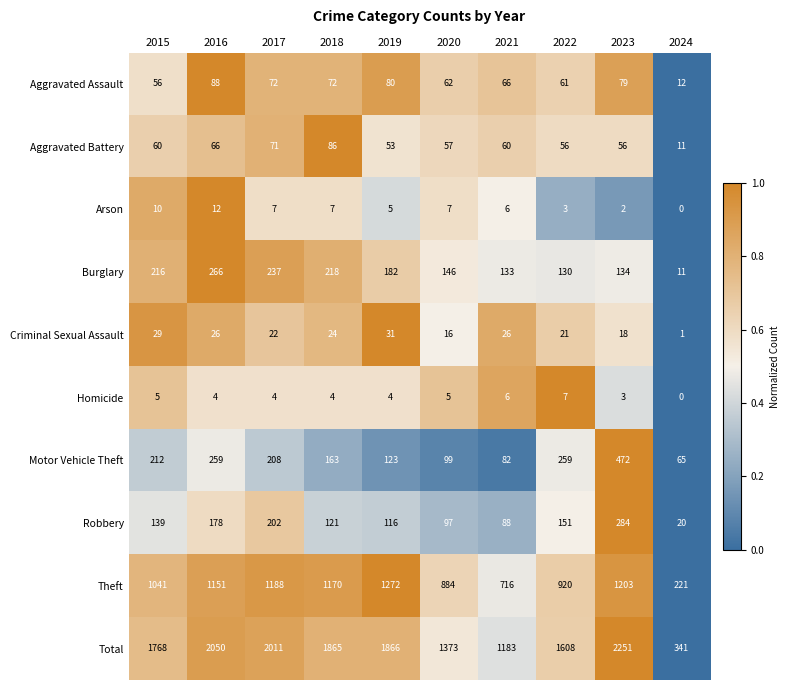

What is the difference between the maximum and second lowest values in the Theft series?

556